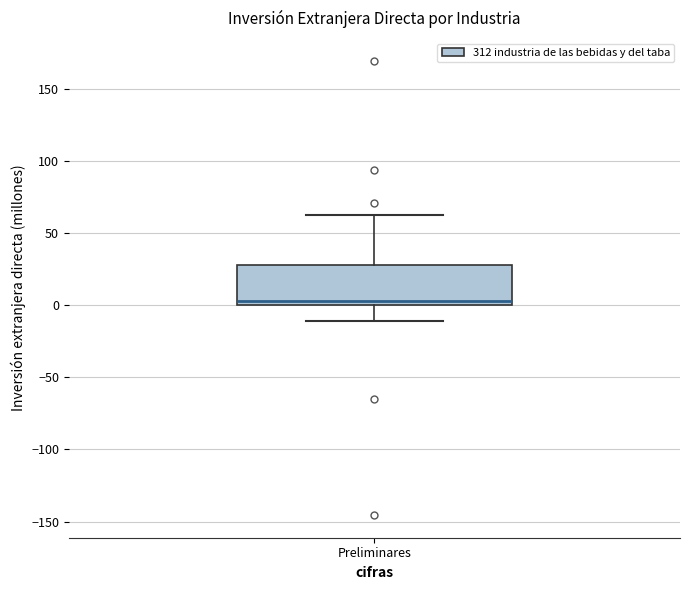

Transcribe this box plot: give where the median line is, the range the box spans, and where the two whiskers end, as read against the y-axis. The values are not printed on the chart, so give them approximately, as read against the axis.

median 5, box 0 to 30, whiskers -10 to 65